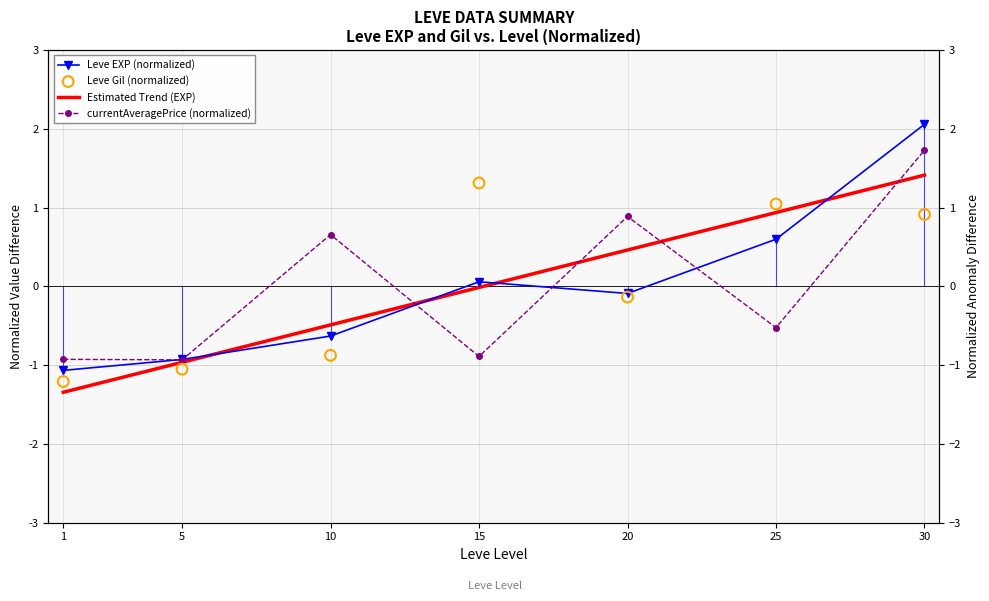

Which series reaches the maximum Y coordinate?

Leve EXP